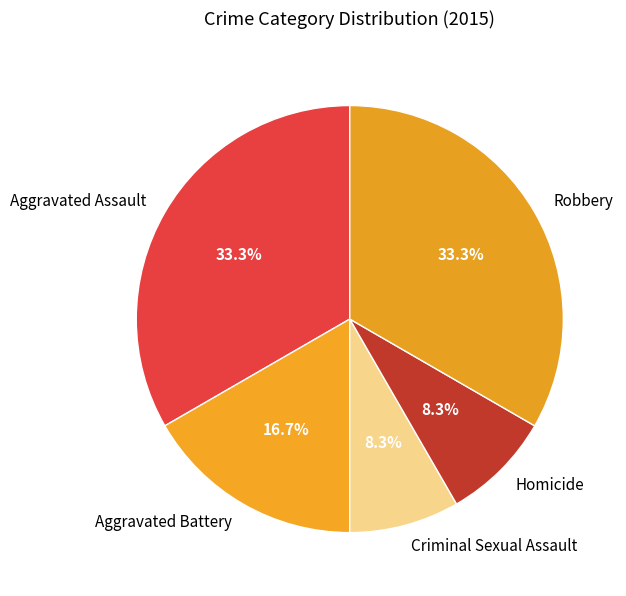

Does any single category account for the majority?

No